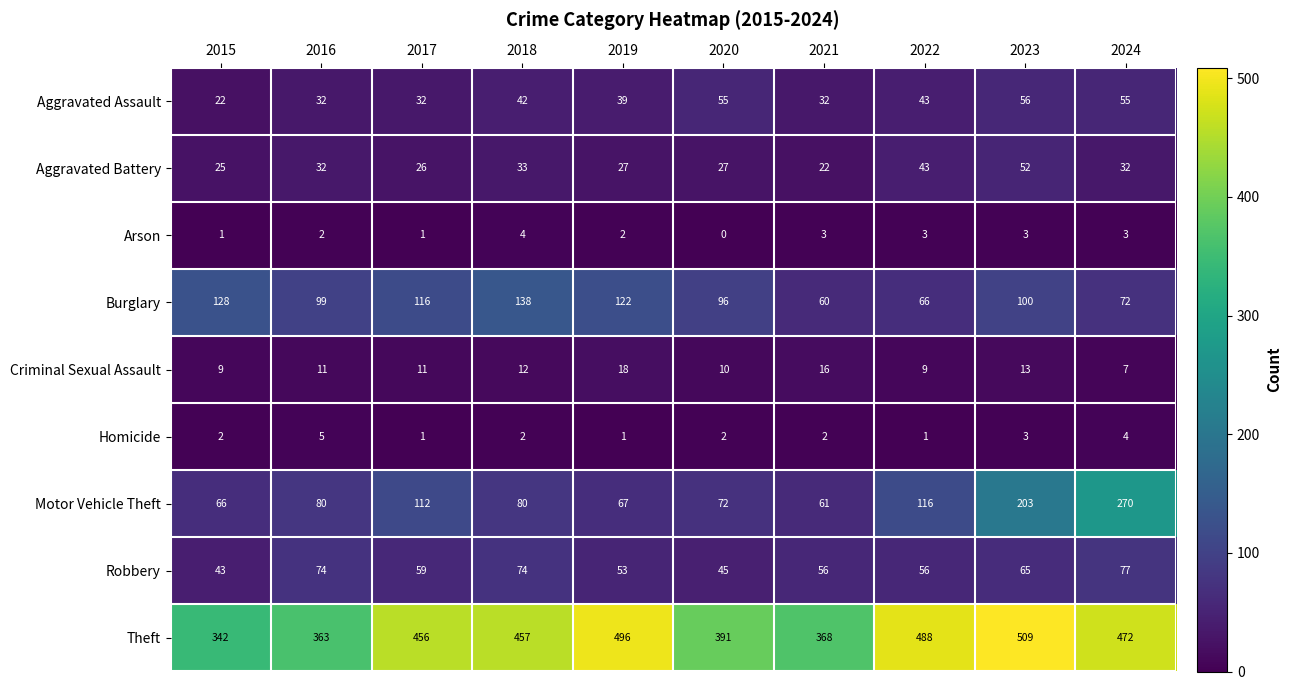

How many values in the Aggravated Battery series are below 32?

5